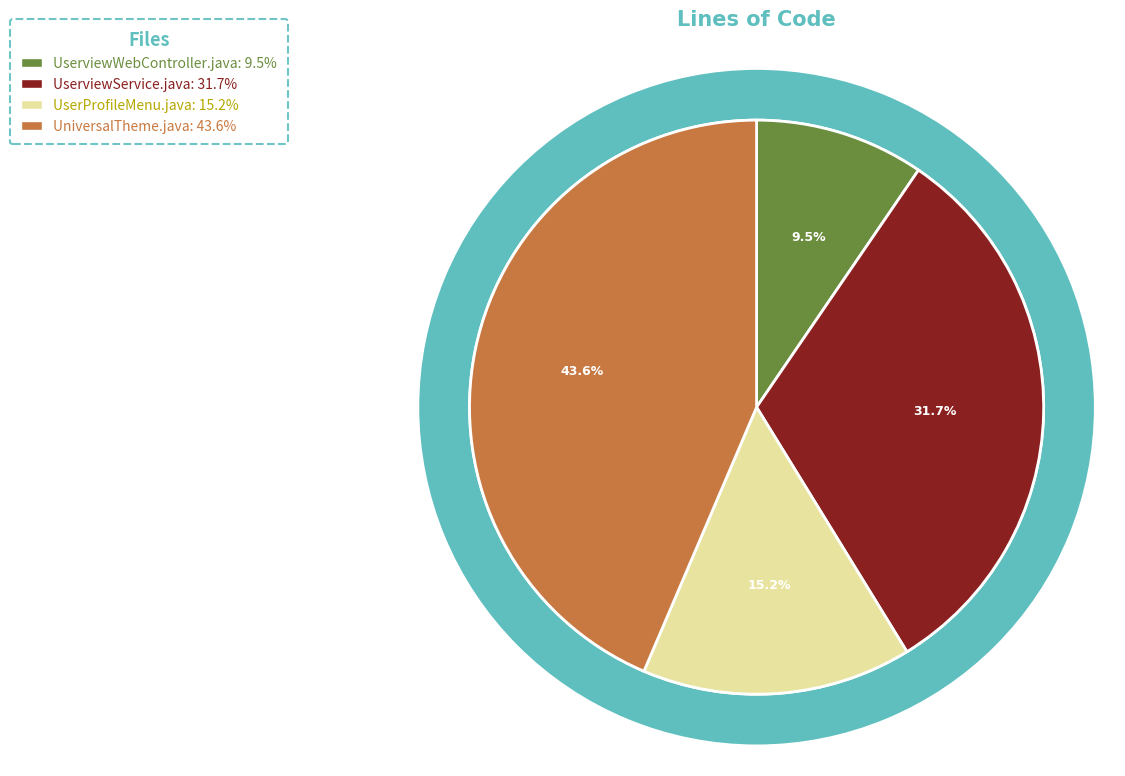

To the nearest percent, what is the difference between the largest and smallest slice percentages?

34%